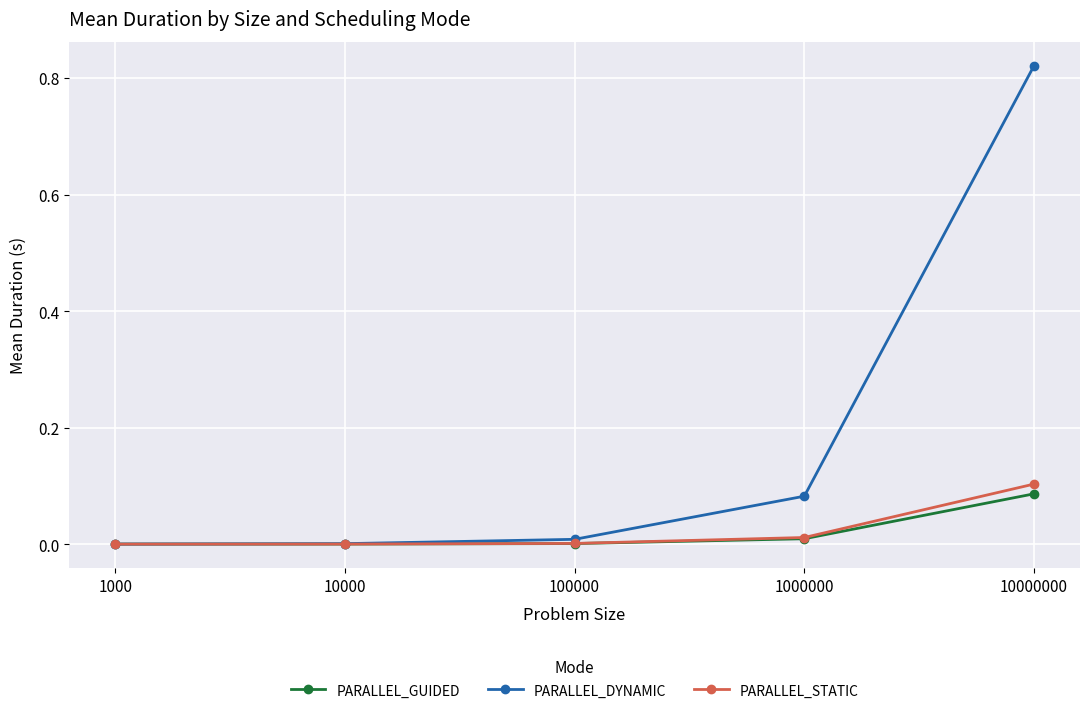

True or false: PARALLEL_DYNAMIC has more than 2 interior local peaks.

False